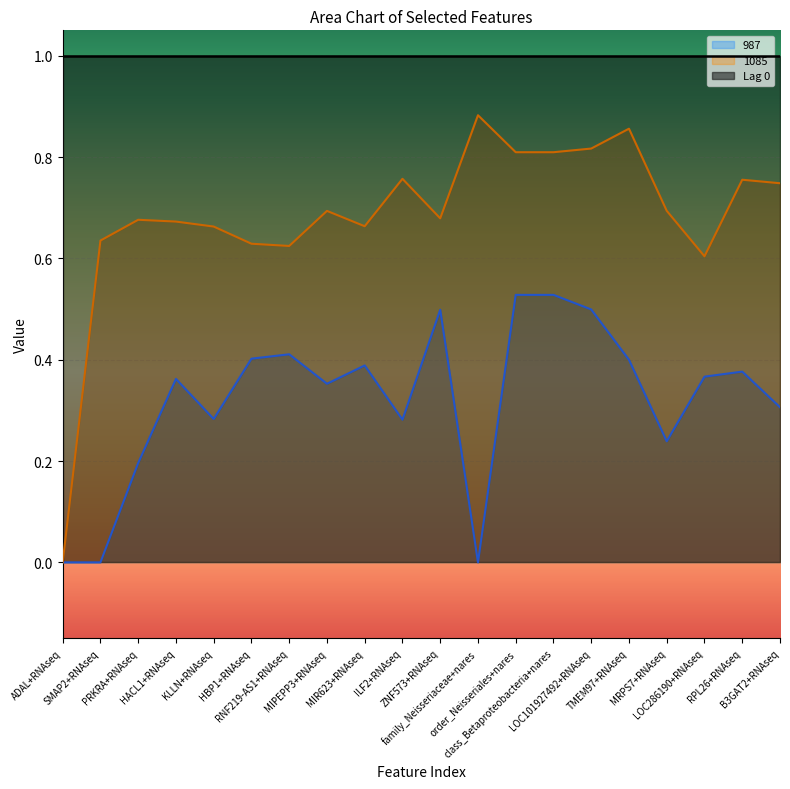

The value of 987 at HBP1+RNAseq is 0.6. True or false?

False